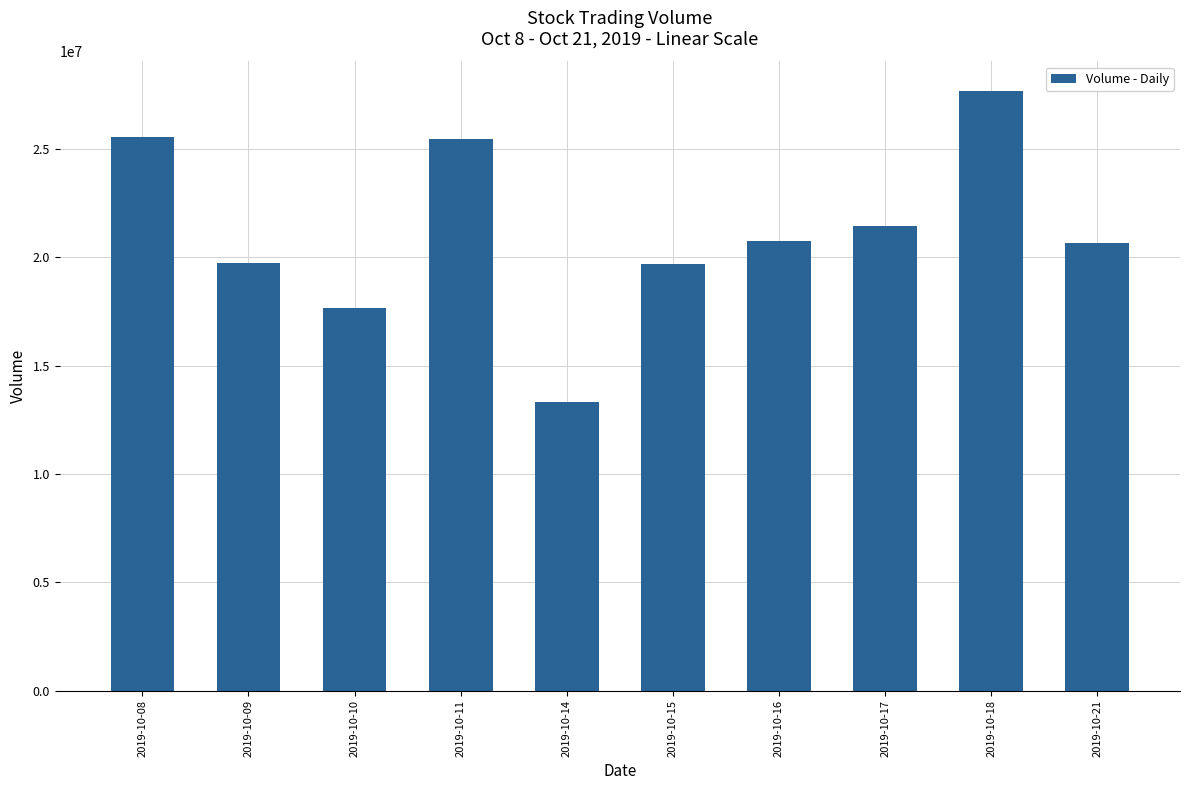

Between 2019-10-17 and 2019-10-21, which is larger?

2019-10-17